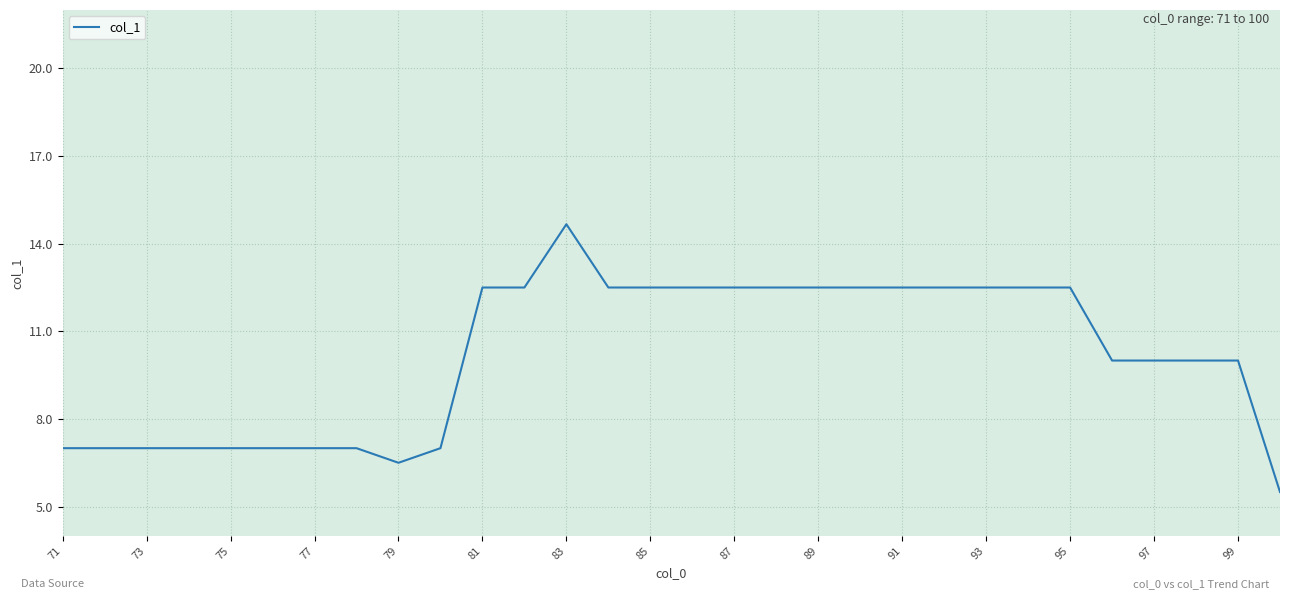

What is the maximum value shown in the chart?

14.7